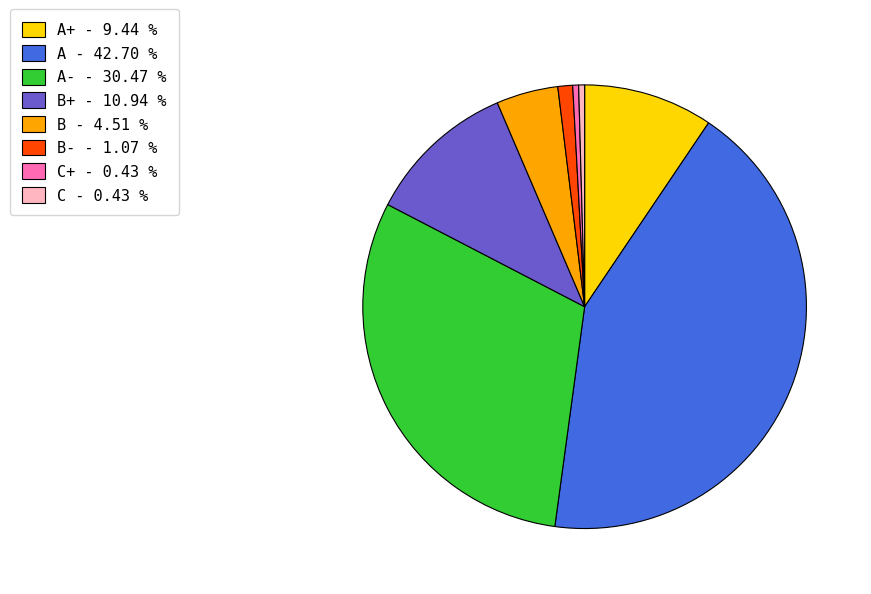

Combined, do A+ - 9.44 % and C - 0.43 % account for over 50%?

No